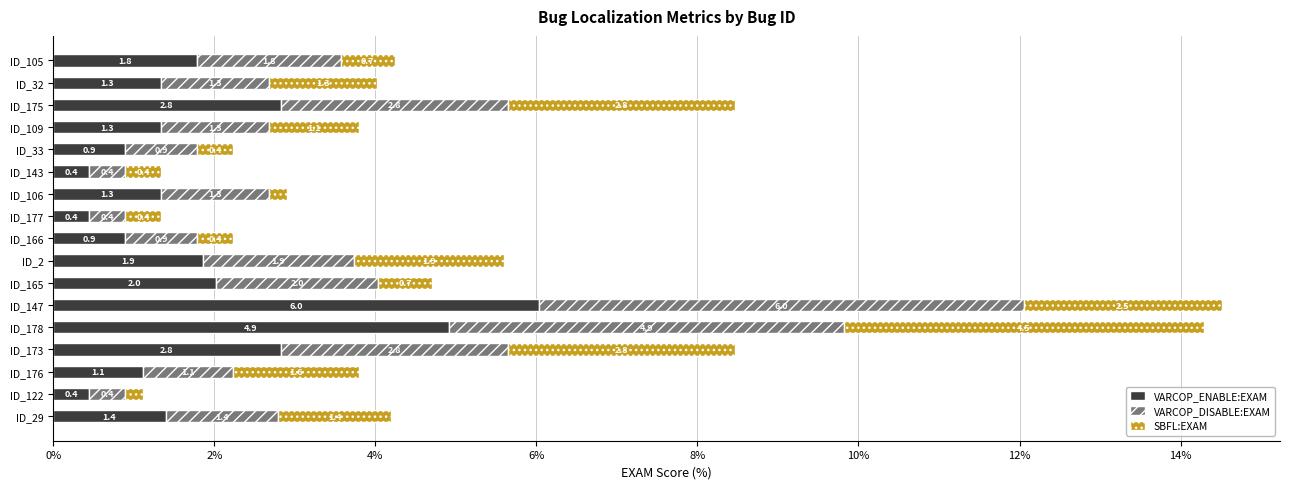

What is the total value across all series at ID_165?

4.7